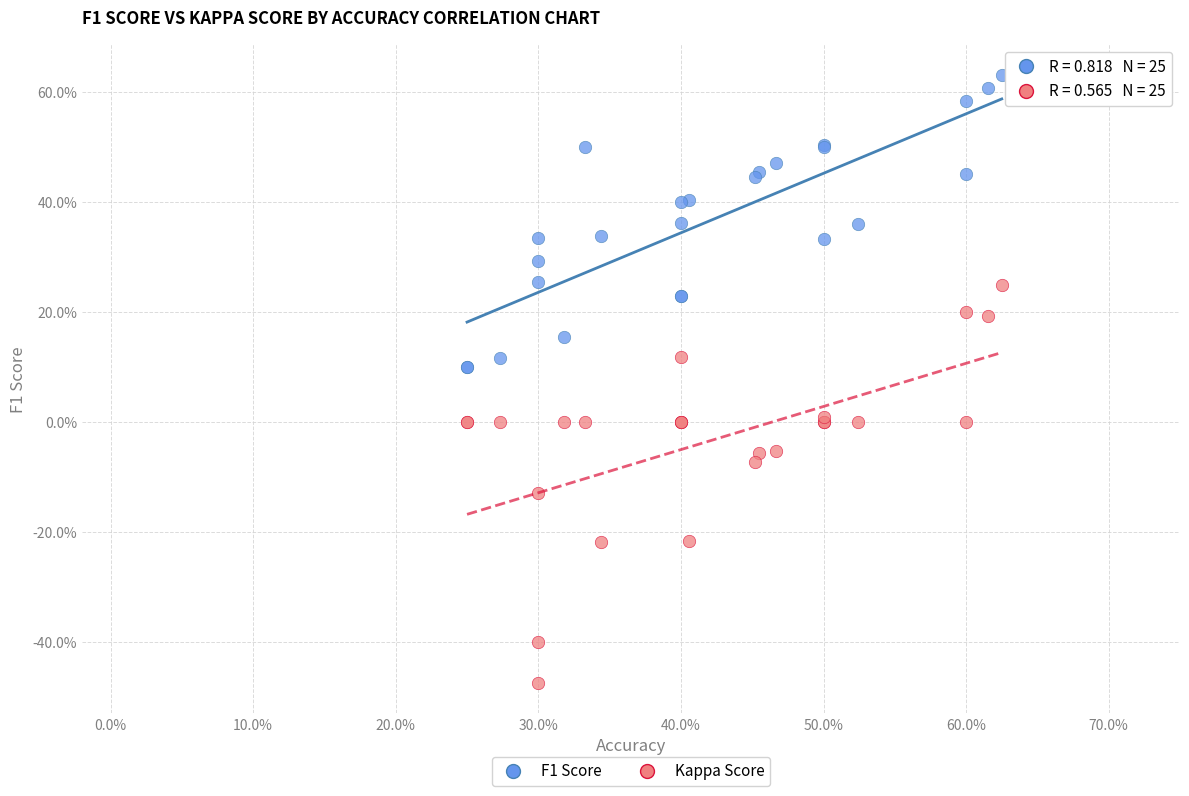

What are all the series names shown in the legend?

F1 Score, Kappa Score